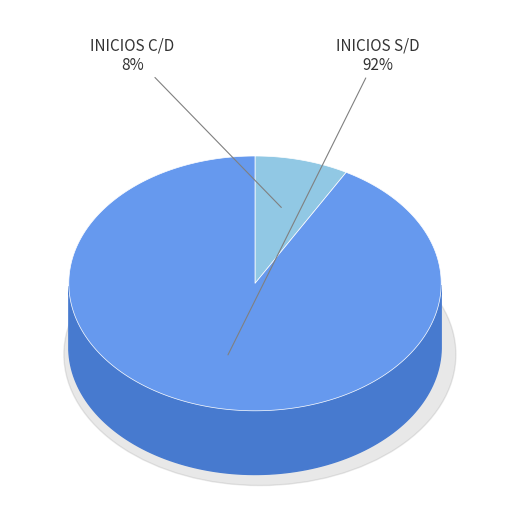

True or false: 24 accounts for 14% of the total.

False